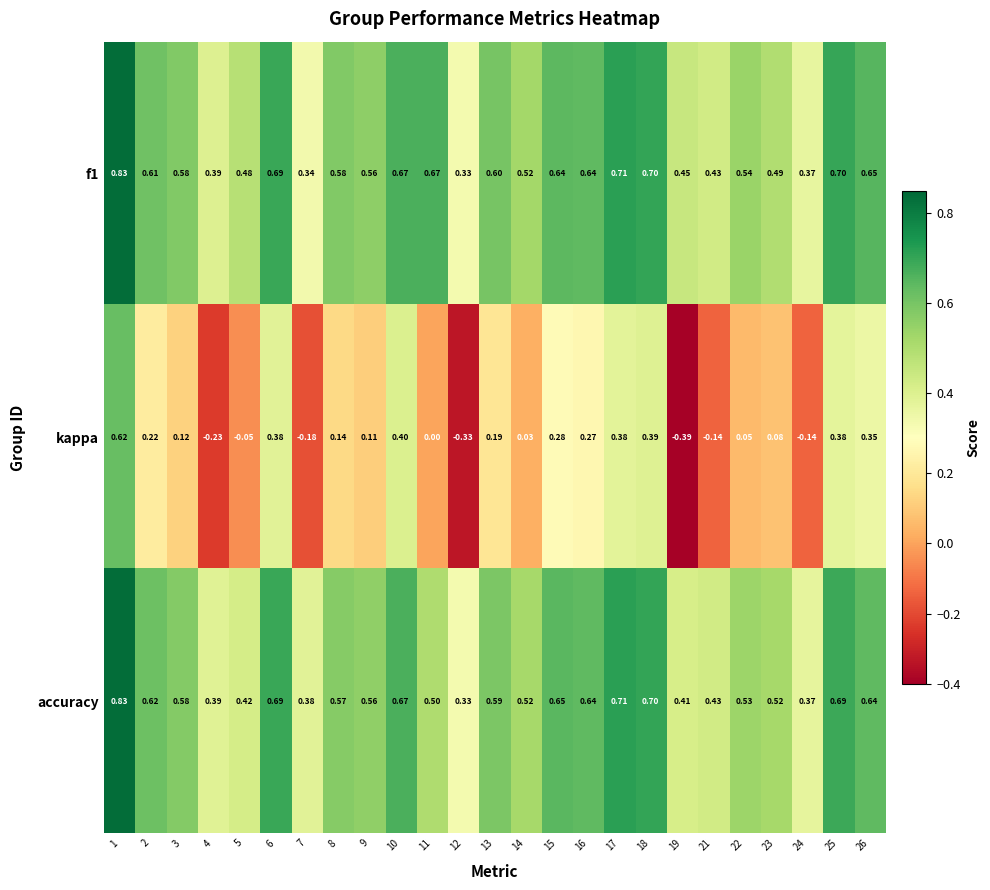

Which series changed the most between 12 and 17?

kappa